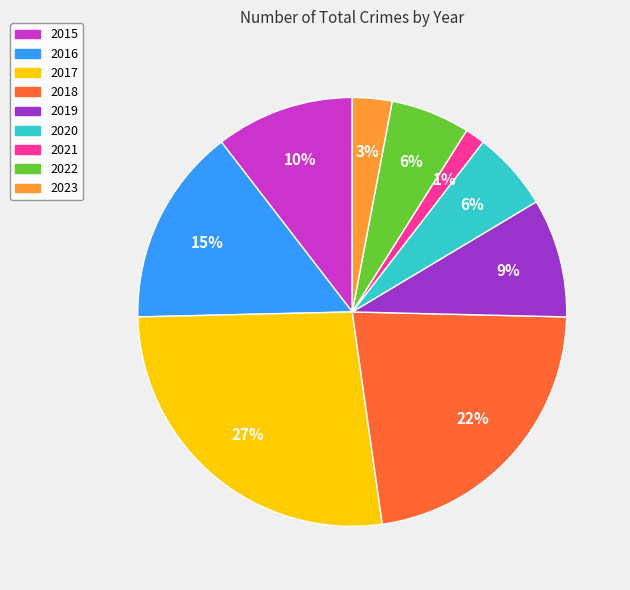

Which category has the smallest portion of the pie?

2021